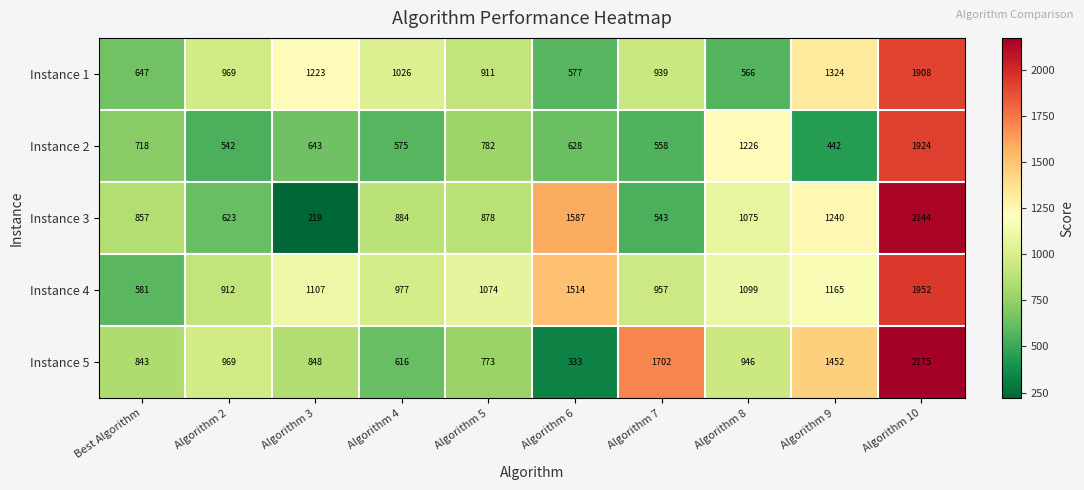

What is the sum of all Instance 3 values?

10050